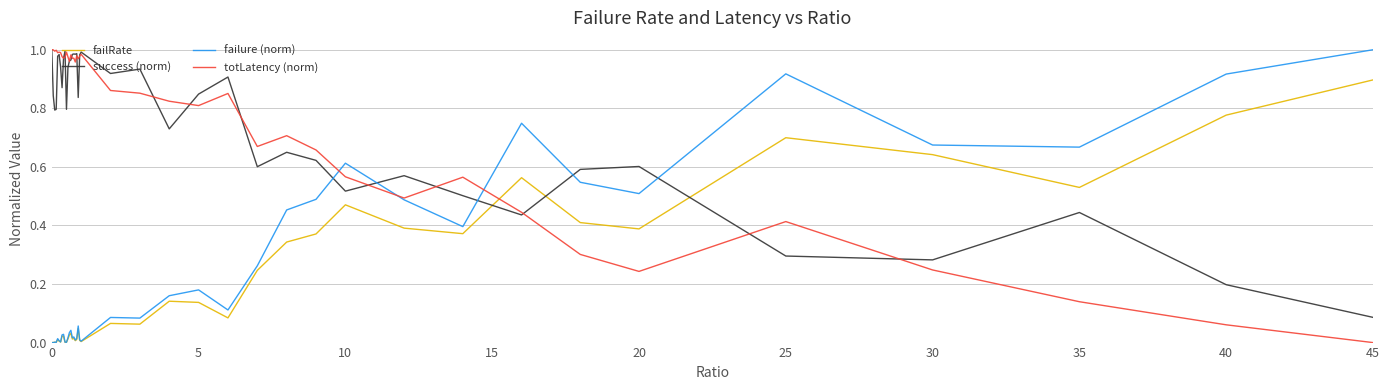

Which series ends up on top after the final intersection of success (norm) and failure (norm)?

failure (norm)